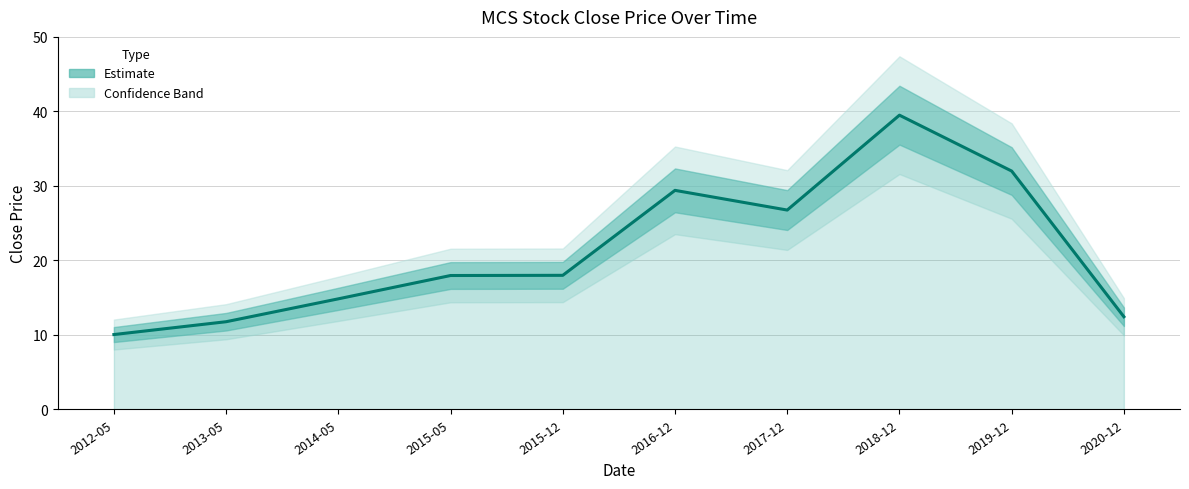

List the labels in order of value, largest first.

2018-12, 2019-12, 2016-12, 2017-12, 2015-12, 2015-05, 2014-05, 2020-12, 2013-05, 2012-05